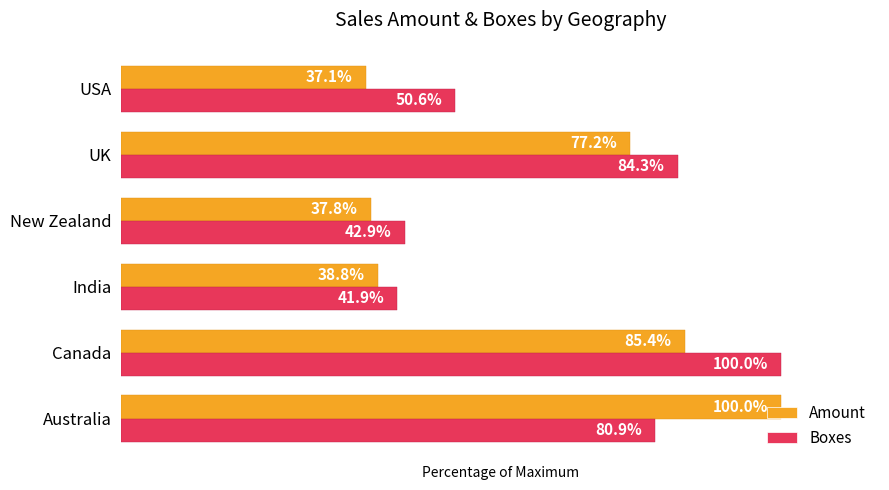

Which series changed the most between Australia and India?

Amount